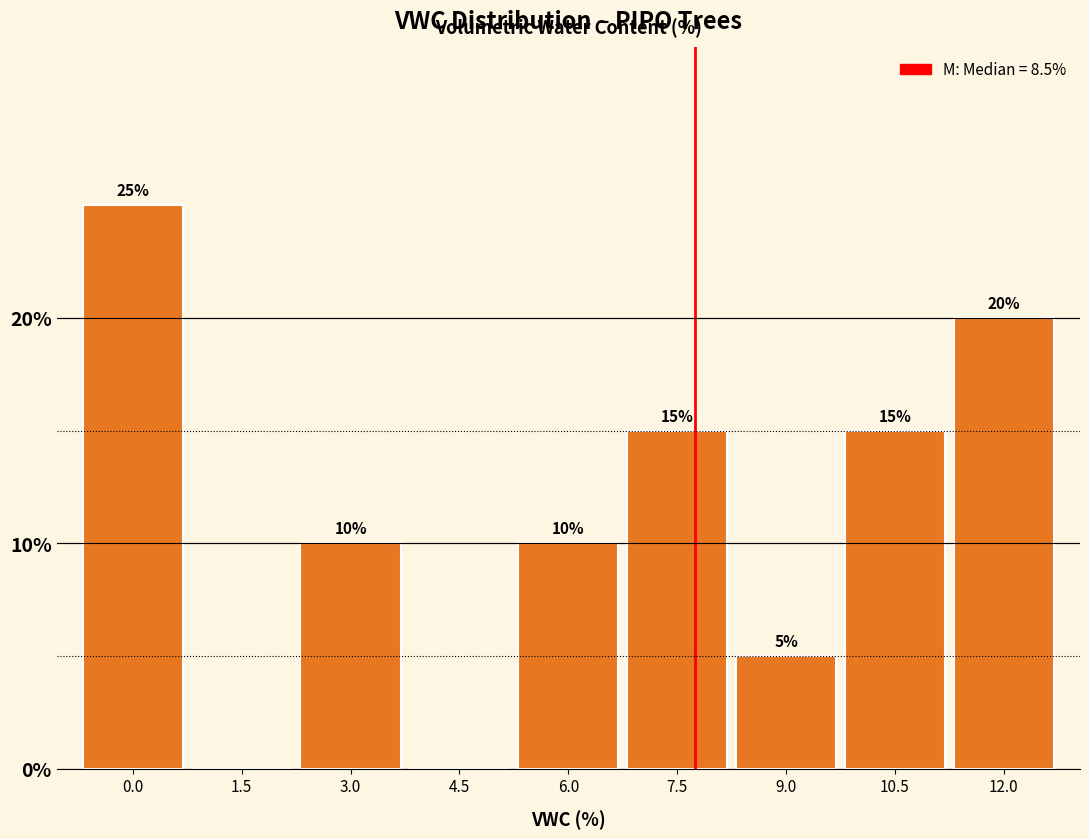

Reading right to left, list all the values displayed in this chart.

12.0=20	10.5=15	9.0=5	7.5=15	6.0=10	4.5=0	3.0=10	1.5=0	0.0=25